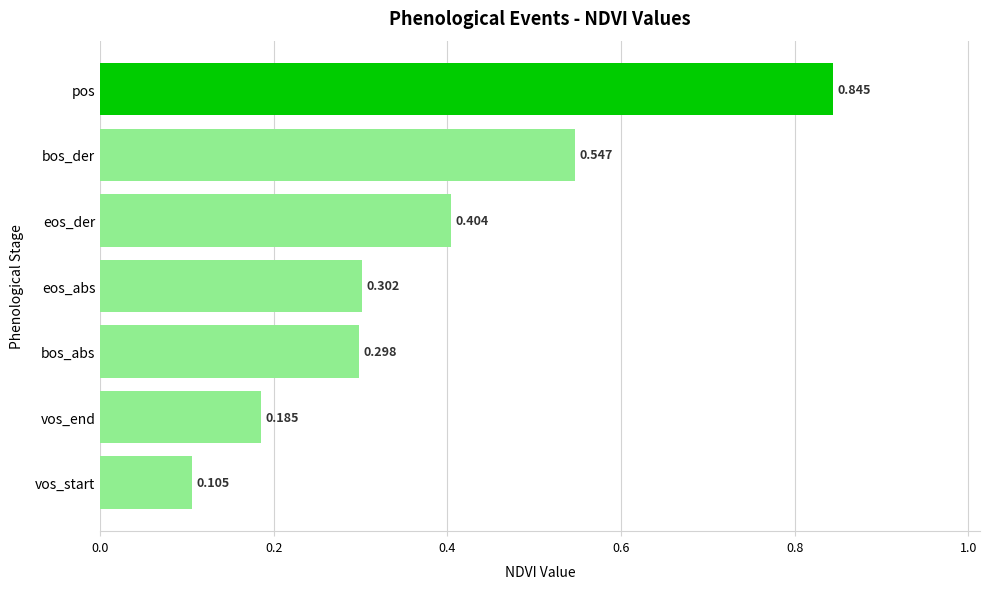

Where is the data nearest to the value 0?

vos_start